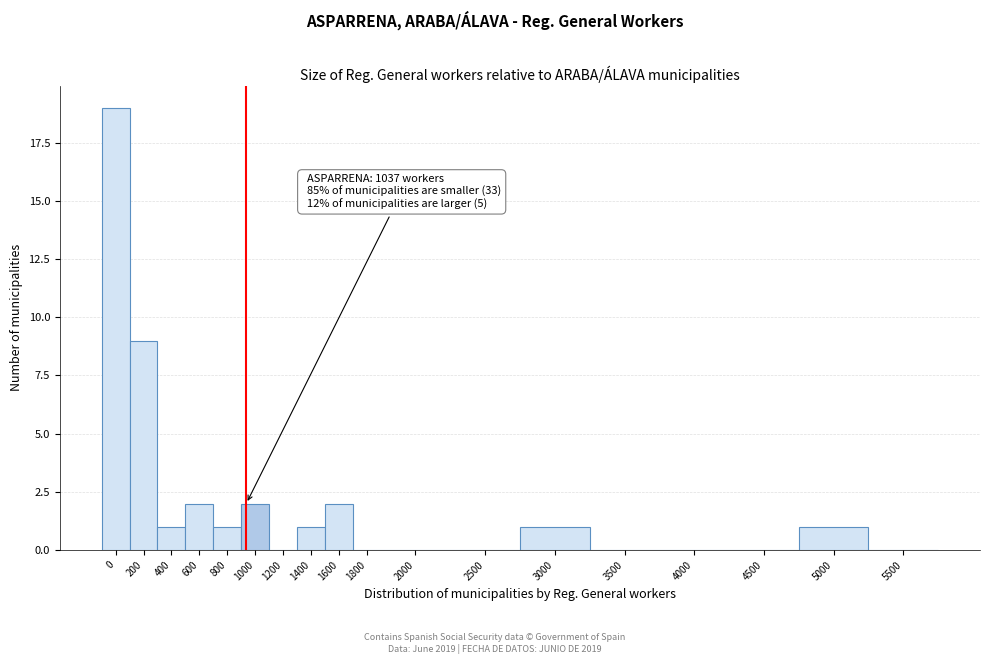

Reading left to right, extract all data points from this chart.

0=19	200=9	400=1	600=2	800=1	1000=2	1200=0	1400=1	1600=2	1800=0	2000=0	2500=0	3000=1	3500=0	4000=0	4500=0	5000=1	5500=0